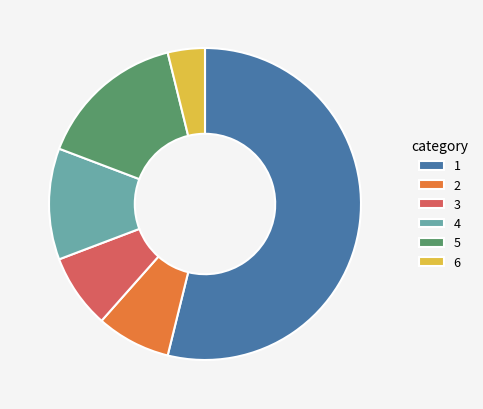

Combined, do 2 and 3 account for over 50%?

No